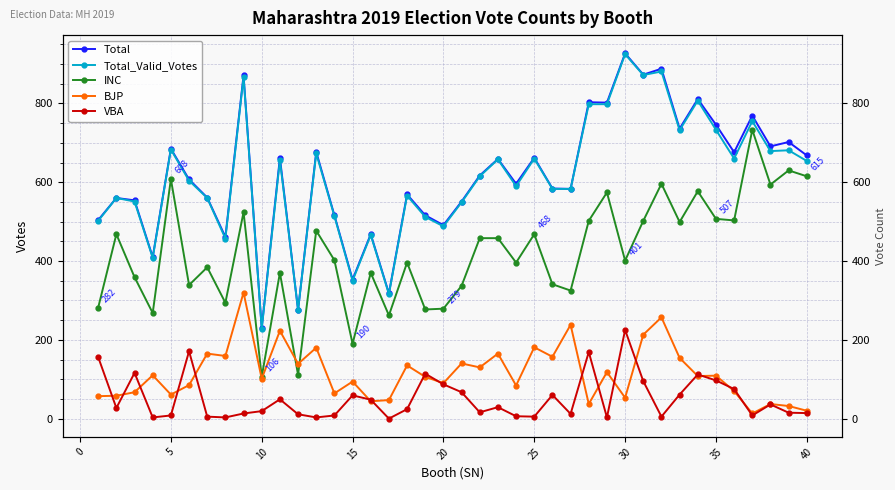

Reading left to right, extract all data points from this chart.

Total: 504	560	554	410	685	607	561	461	871	230	662	276	677	516	353	468	318	569	516	491	551	617	659	596	662	584	583	803	802	927	873	888	736	811	746	676	769	691	702	668
Total_Valid_Votes: 502	560	551	408	683	604	560	457	867	228	656	276	673	514	350	466	316	566	512	488	549	615	658	590	660	583	583	798	798	925	872	881	732	807	733	660	755	679	681	654
INC: 282	468	359	268	608	339	384	294	524	106	370	111	477	402	190	370	262	396	277	279	337	458	458	396	468	341	325	502	574	401	502	596	499	577	507	503	733	594	630	615
BJP: 57	58	67	110	61	85	165	159	320	101	223	139	180	64	94	44	47	135	106	90	140	130	165	84	181	157	238	37	118	53	213	257	154	108	109	70	13	37	32	20
VBA: 156	27	116	3	8	171	5	3	13	19	49	11	3	8	59	48	0	24	114	87	67	16	29	6	5	60	12	169	3	225	95	5	61	112	97	75	8	36	15	14